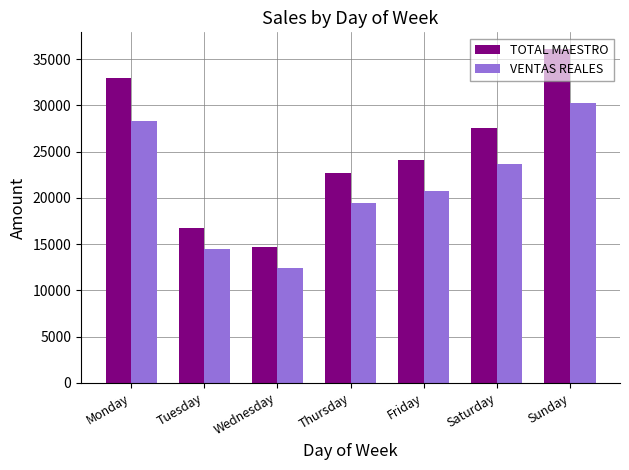

What is the spread (max minus min) of values at Tuesday?

2310.0